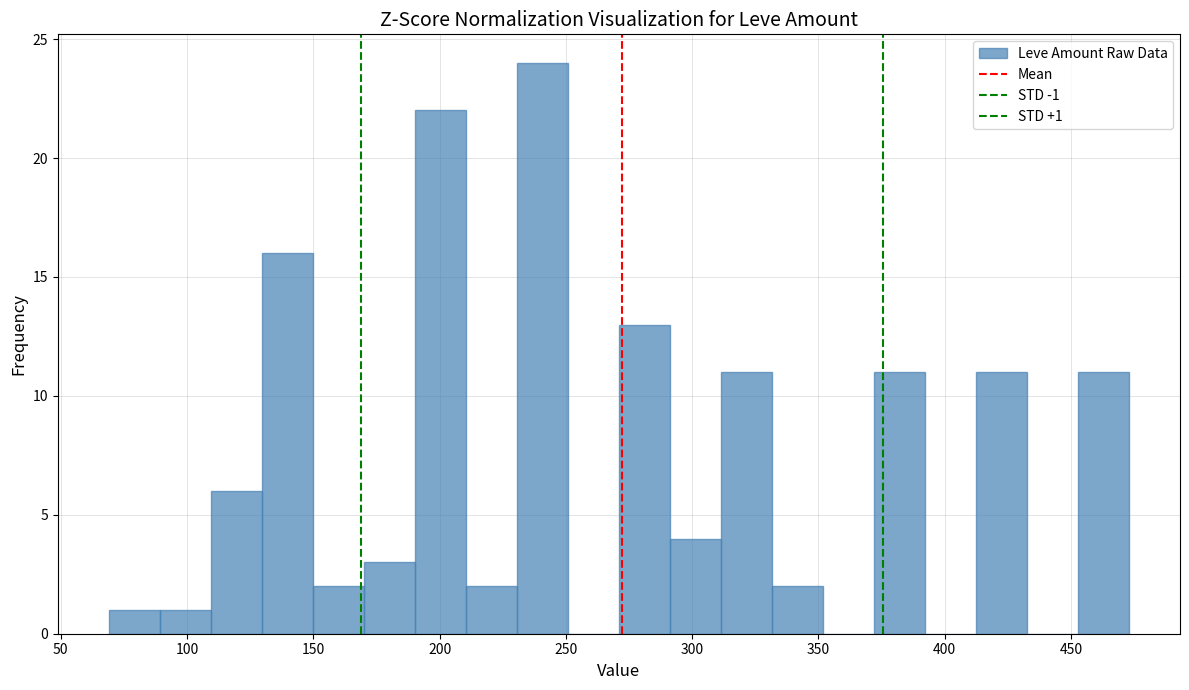

Over which range of the x-axis is the bar tallest?

230 to 250